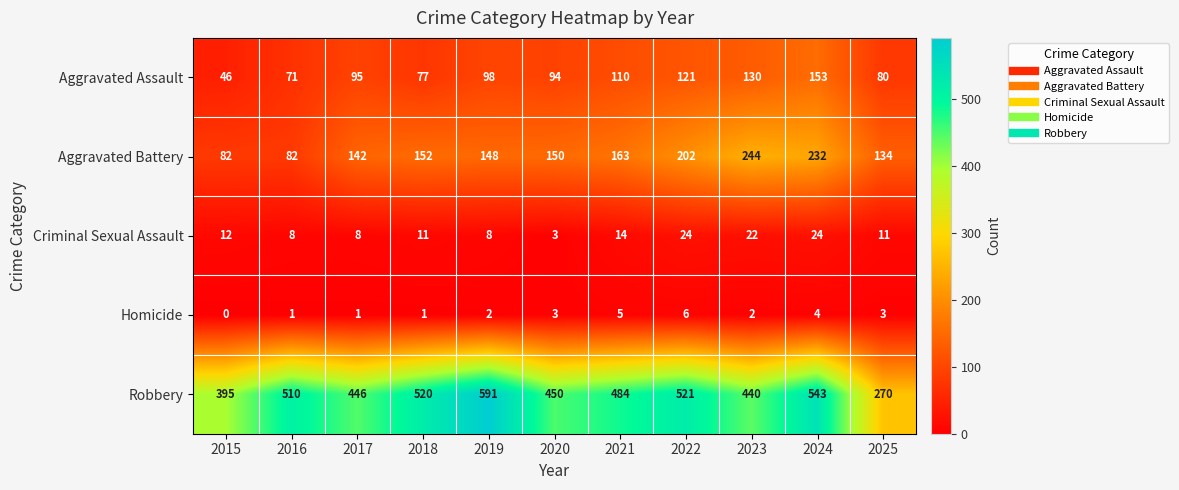

Is it true that Robbery equals 779 at 2017?

False